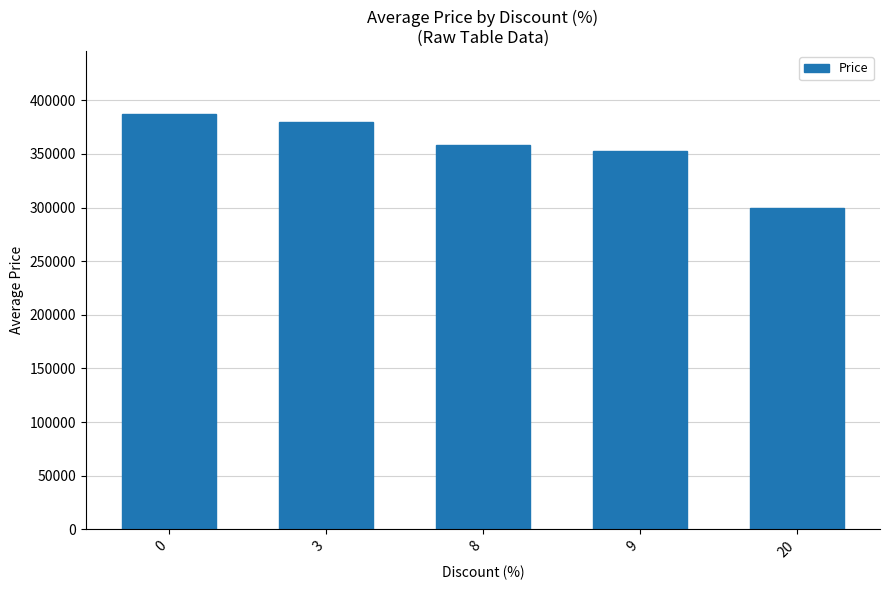

What is the minimum value shown in the chart?

299900